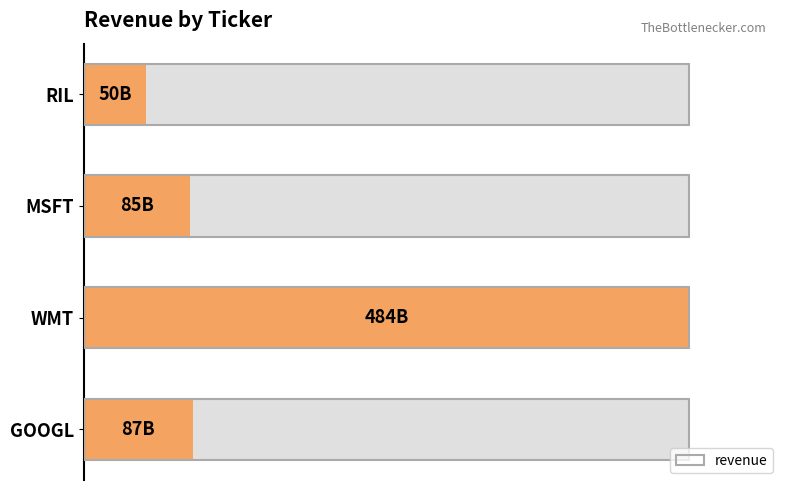

Reading left to right, list all the values displayed in this chart.

87	484	85	50